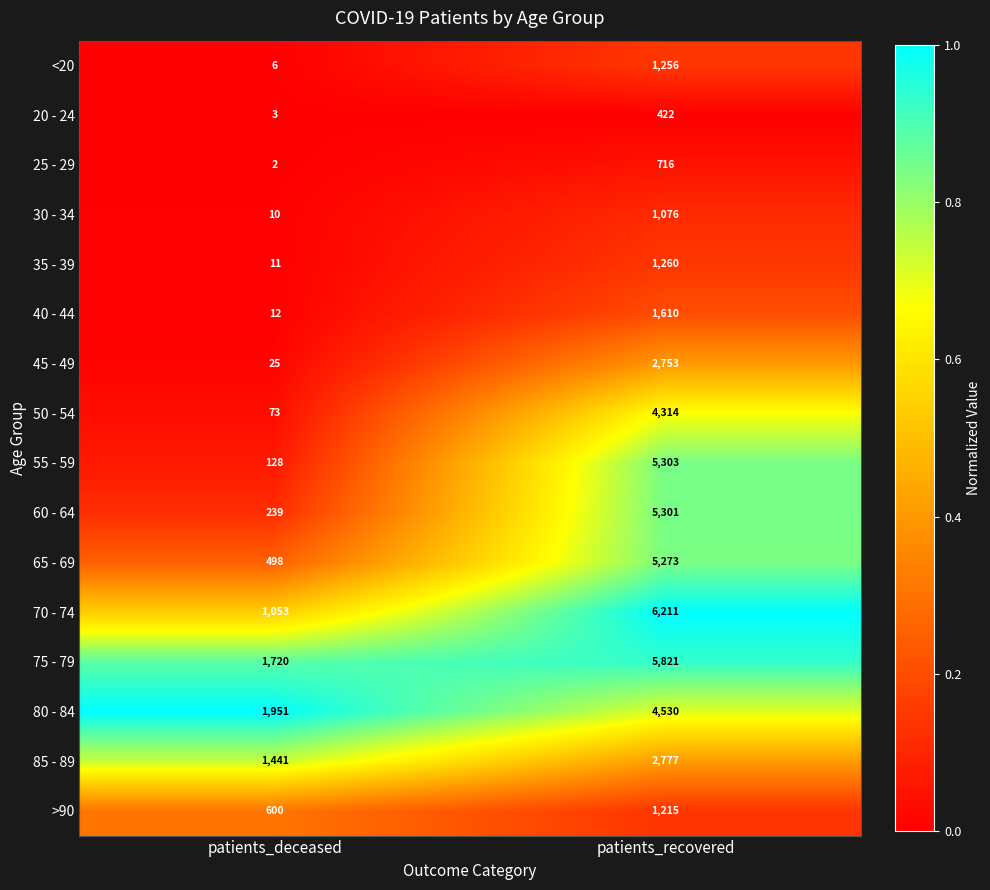

What is the total value across all series at patients_recovered?

49838